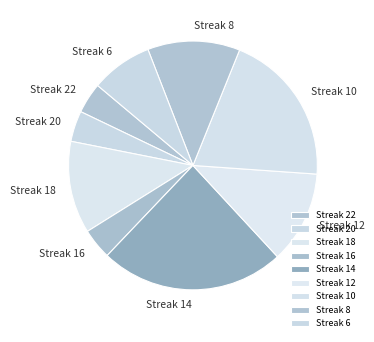

Approximately how many times larger is the value at Streak 18 compared to Streak 16?

3.0